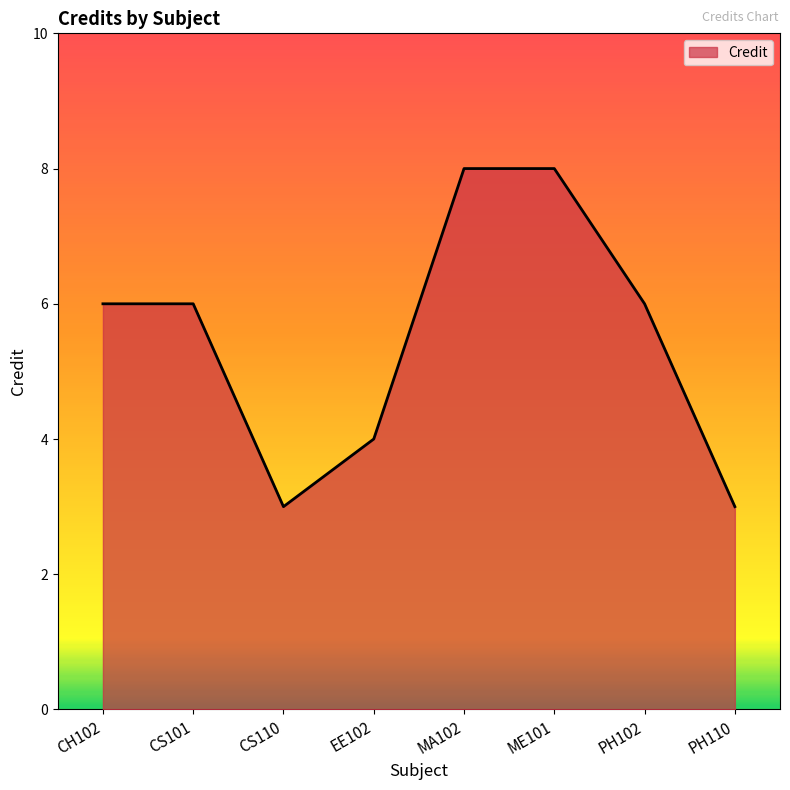

Where is the first local minimum?

CS110